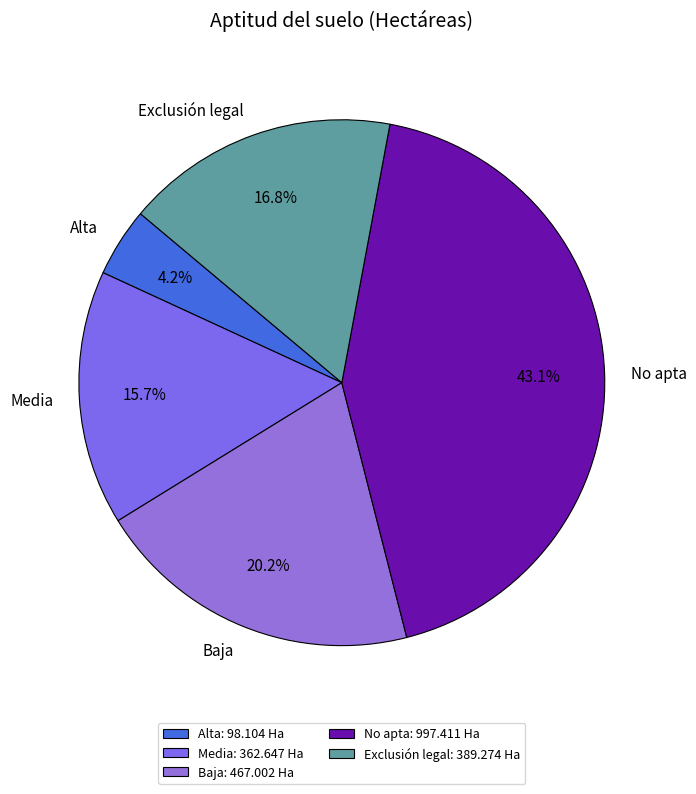

How many slices are in this pie chart?

5